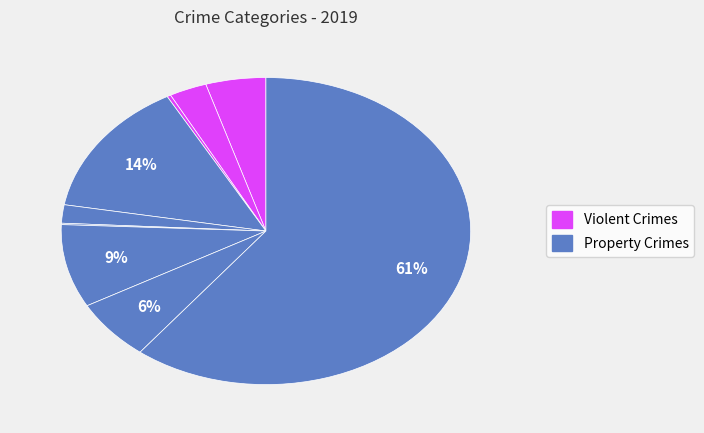

Is there any slice that represents more than half of the pie?

Yes